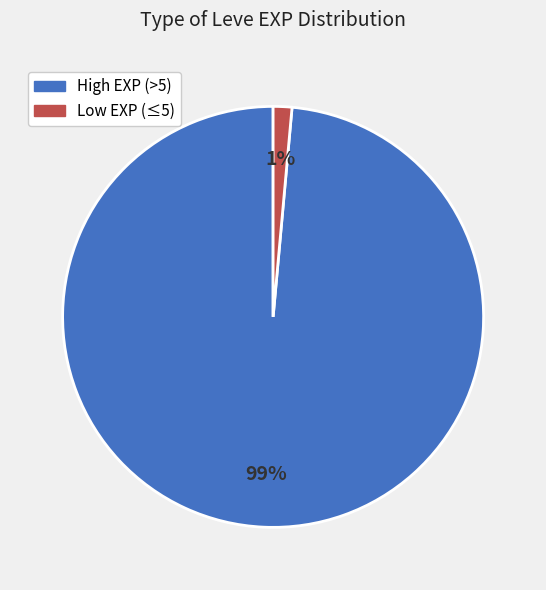

To the nearest percent, what is the average slice percentage?

50%